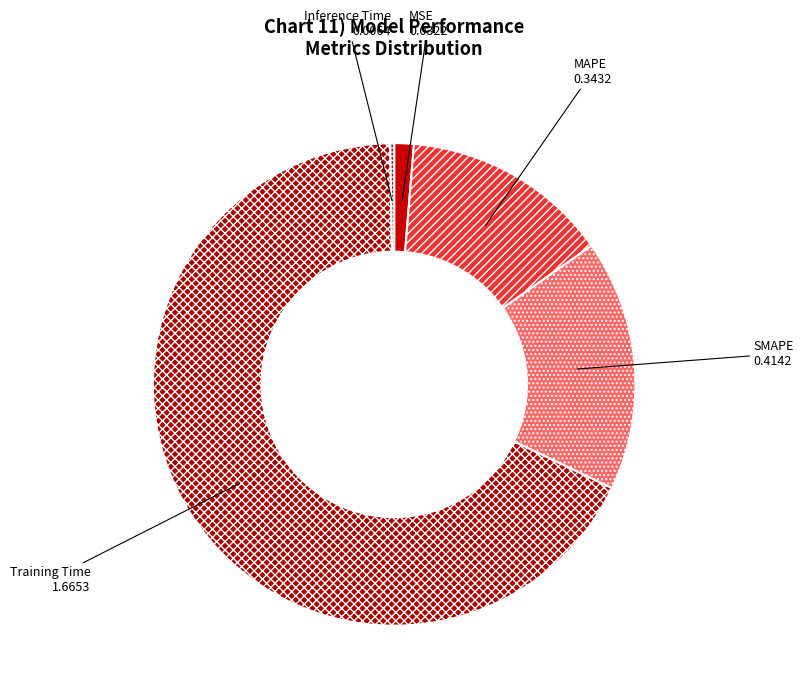

Which category has the biggest portion of the pie?

Training Time